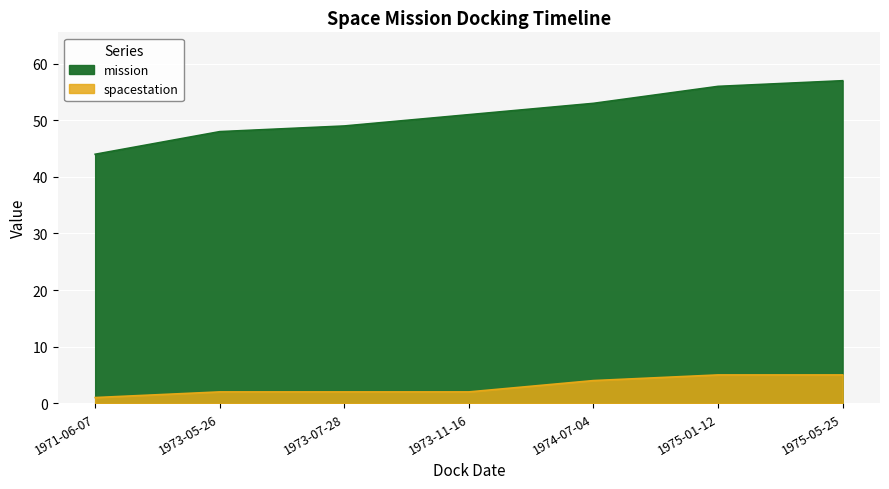

Rank the categories by mission value from highest to lowest.

1975-05-25, 1975-01-12, 1974-07-04, 1973-11-16, 1973-07-28, 1973-05-26, 1971-06-07